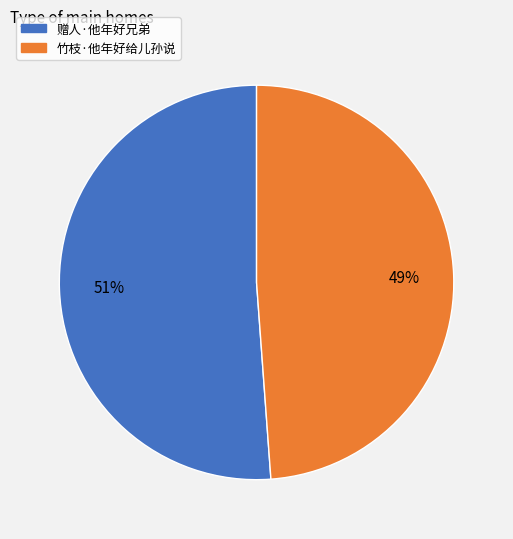

Which has a higher value, 竹枝·他年好给儿孙说 or 赠人·他年好兄弟?

赠人·他年好兄弟